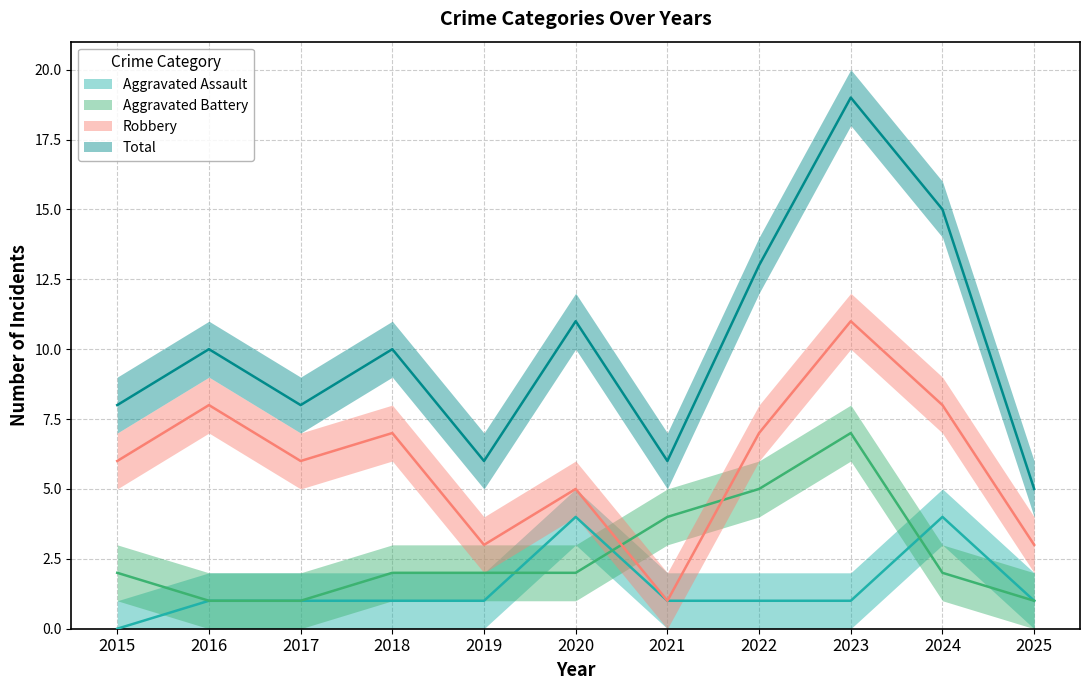

Does the chart display data point markers on the line(s)?

No